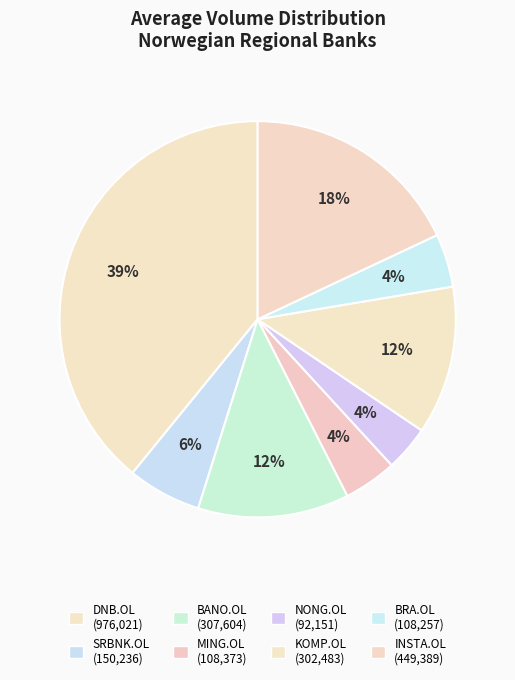

What percentage do BANO.OL and DNB.OL together represent?

51.5%